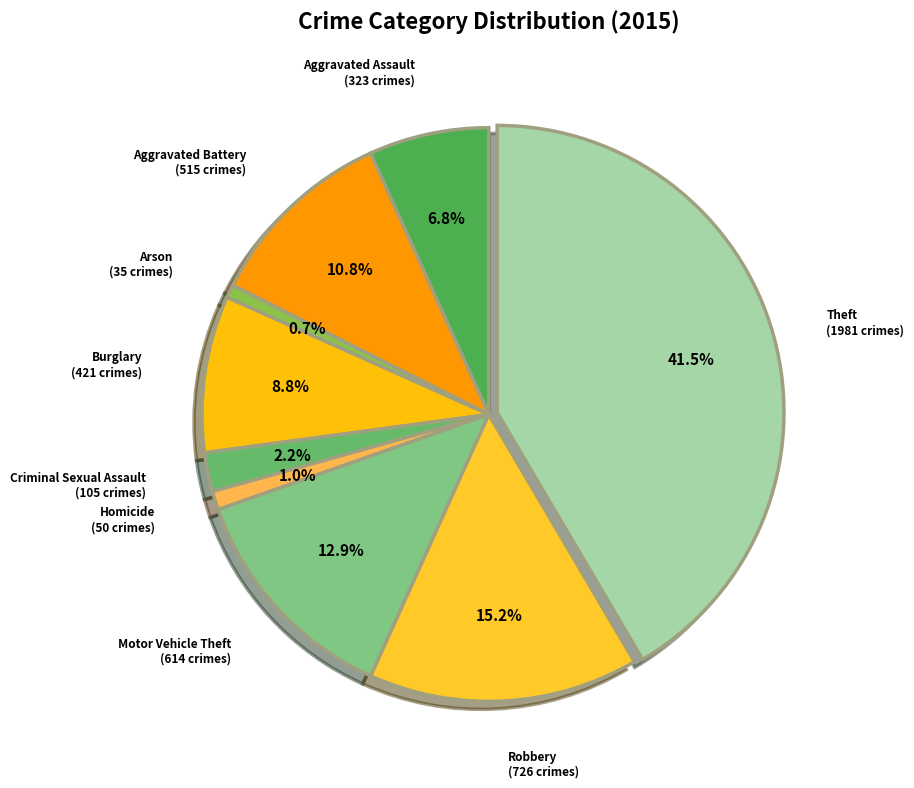

To the nearest percent, what percentage of the pie is Robbery?

15%